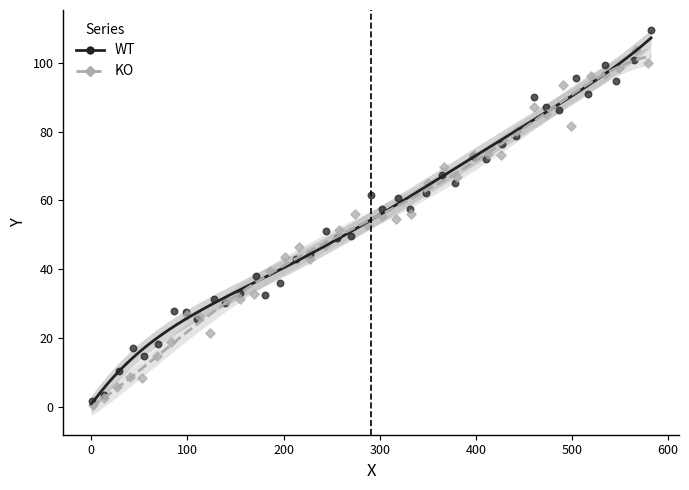

Which series contains the highest Y value?

WT